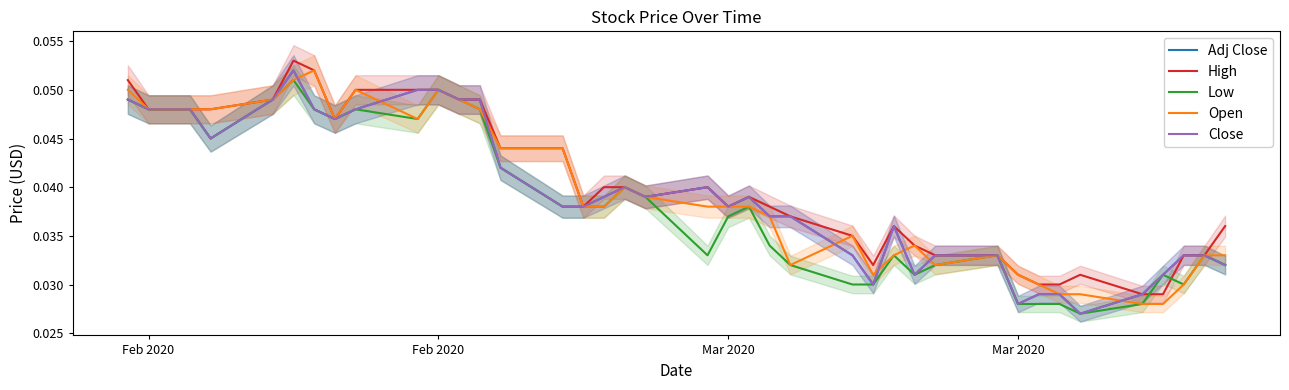

Count the number of data series in this chart.

5